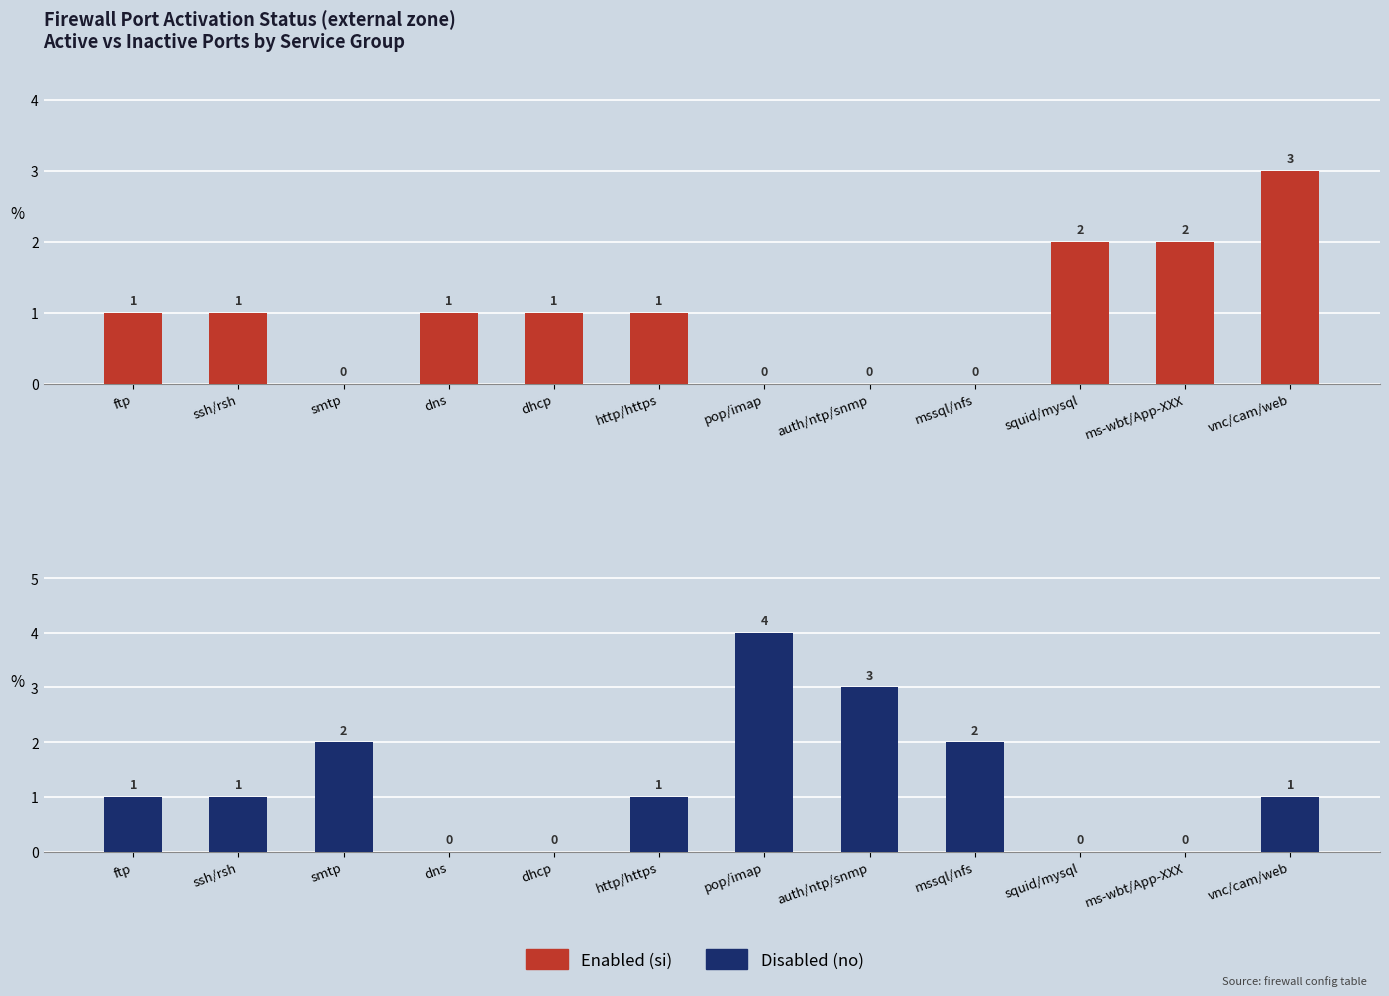

What is the total value across all series at ms-wbt/App-XXX?

2